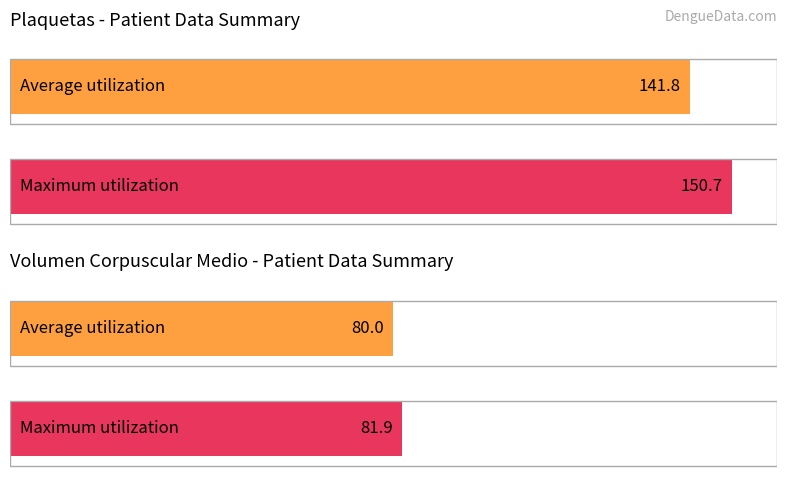

True or false: Volumen corpuscular medio has a value of 29.9 at 9.

False